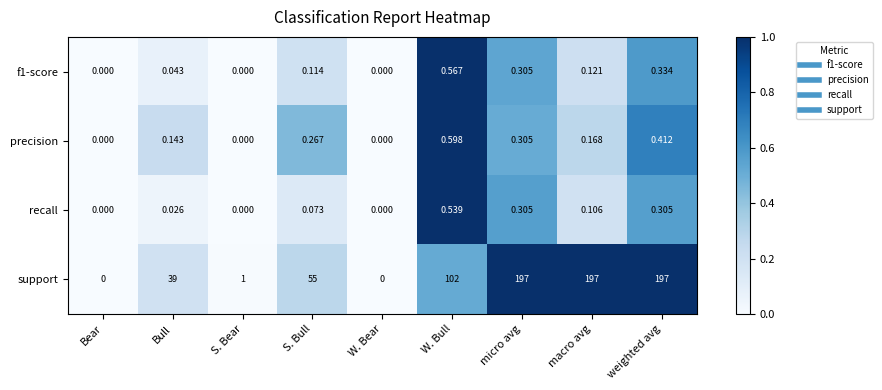

Where is support nearest to the value 98?

W. Bull